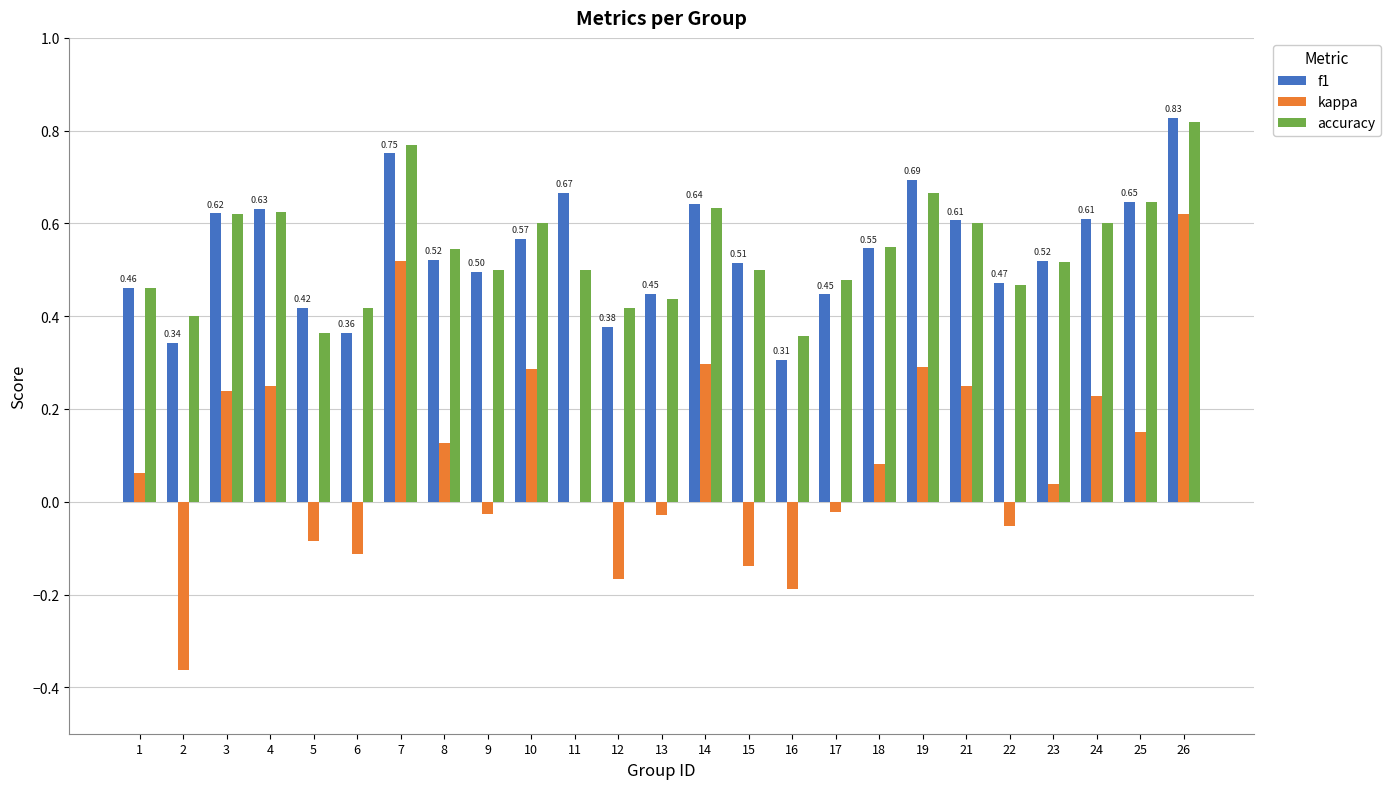

Which series changed the most between 4 and 16?

kappa